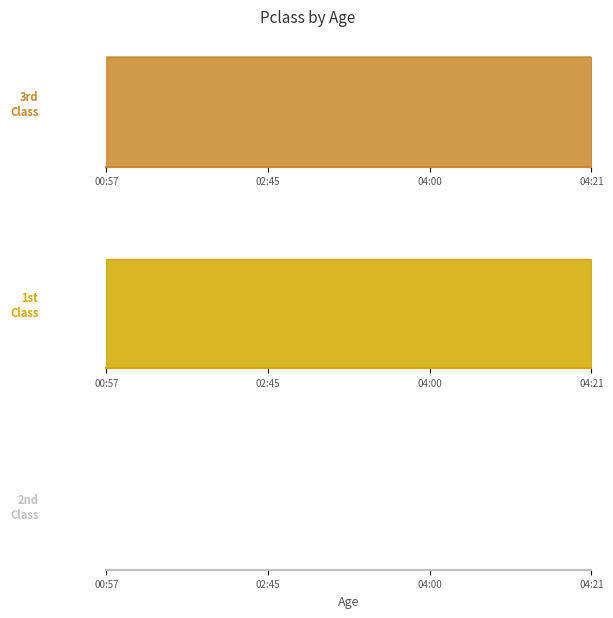

Which series has the widest spread of values?

3rd Class